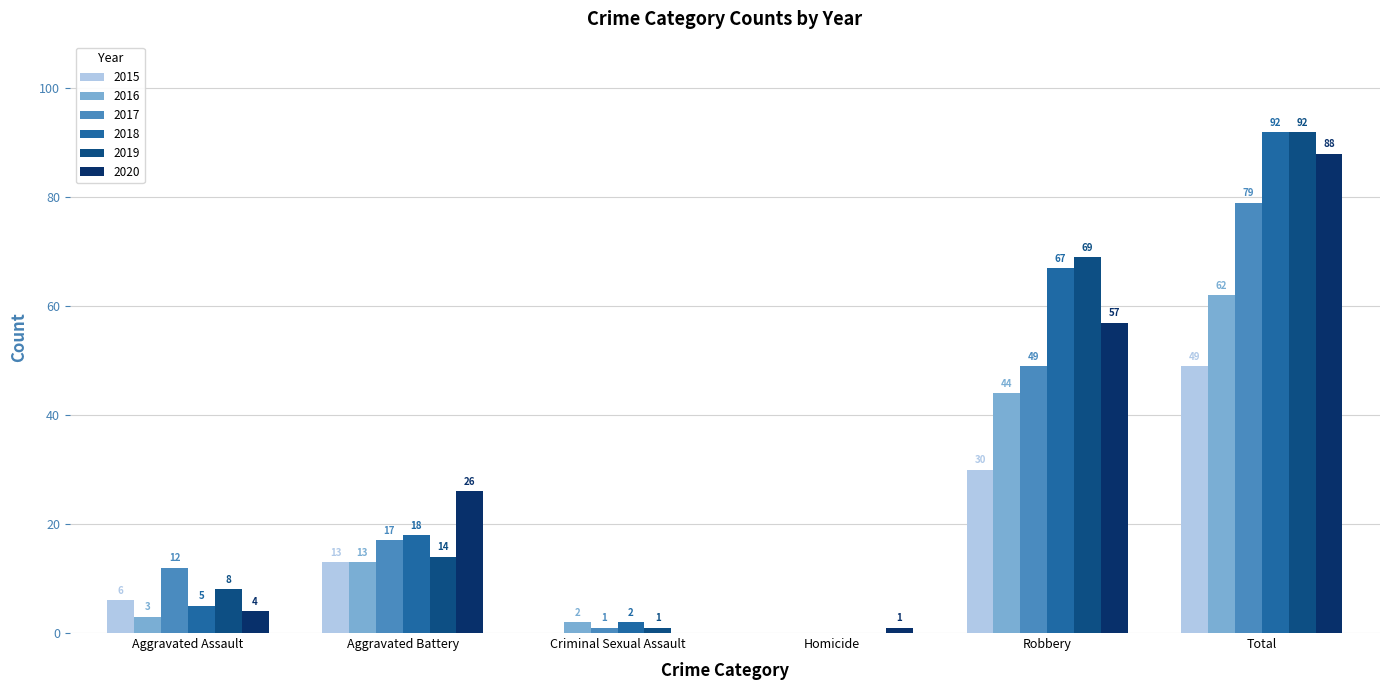

Count the number of categories in the chart.

6